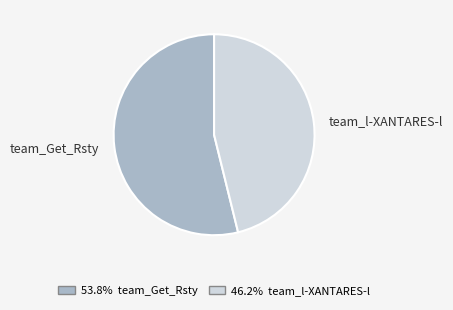

Combined, do team_l-XANTARES-l and team_Get_Rsty account for over 50%?

Yes